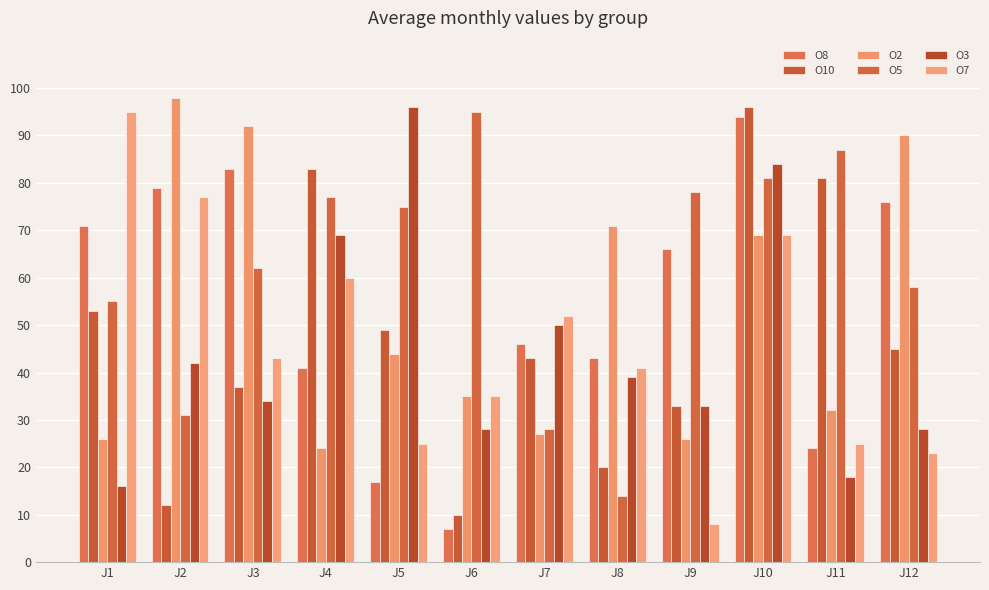

Are the bars horizontal?

No